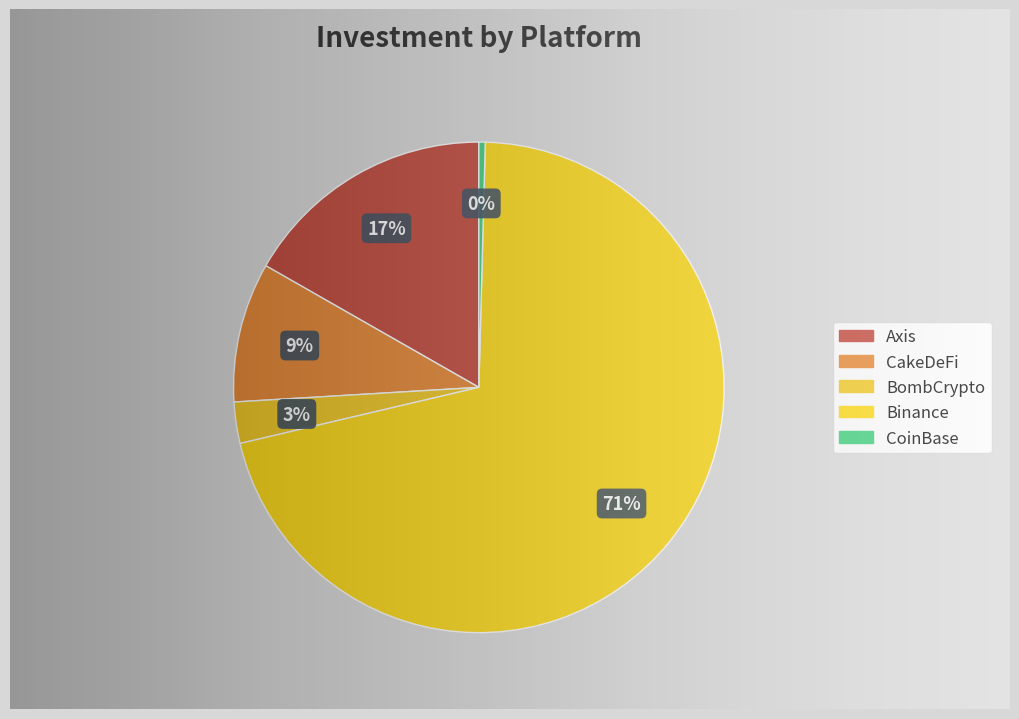

What is the smallest slice in the pie chart?

CoinBase